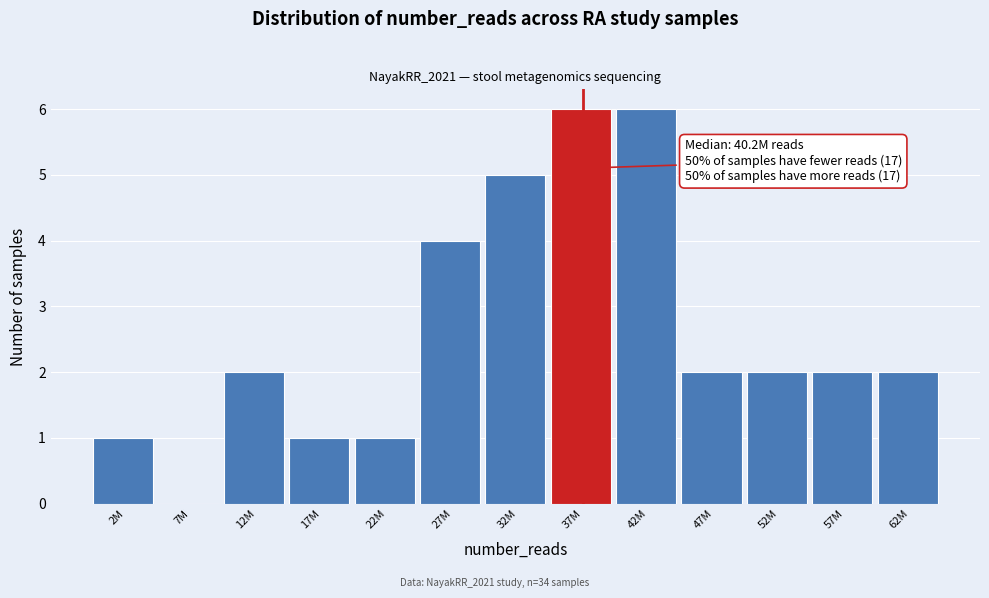

Reading left to right, transcribe all the data shown in this chart.

2M=1	7M=0	12M=2	17M=1	22M=1	27M=4	32M=5	37M=6	42M=6	47M=2	52M=2	57M=2	62M=2